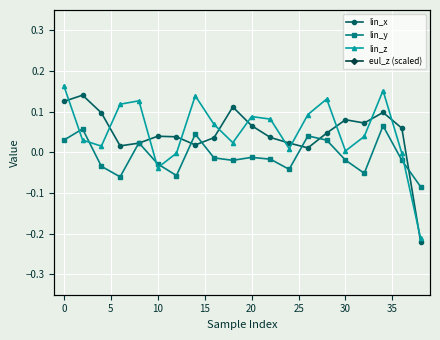

In lin_x, how many points are higher than both neighbors (excluding endpoints)?

5